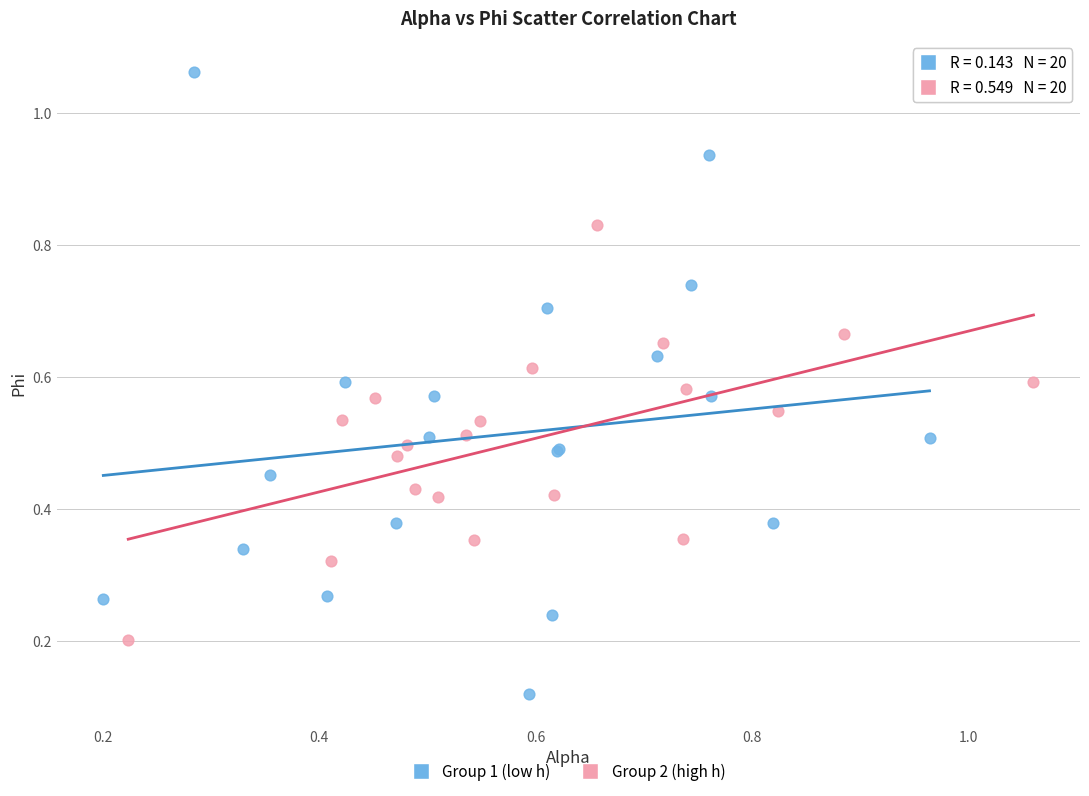

Which series reaches the maximum Y coordinate?

Group 1 (low h)